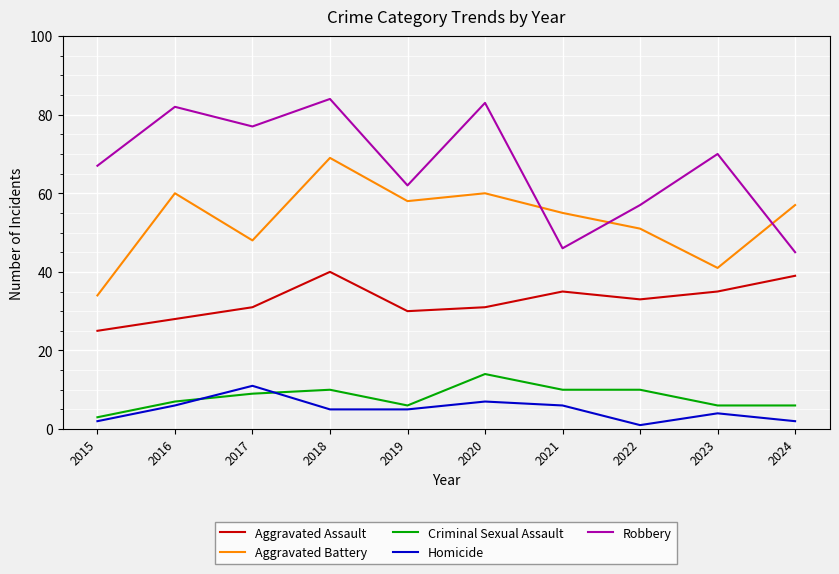

True or false: Aggravated Battery has more than 0 points higher than both neighbors.

True